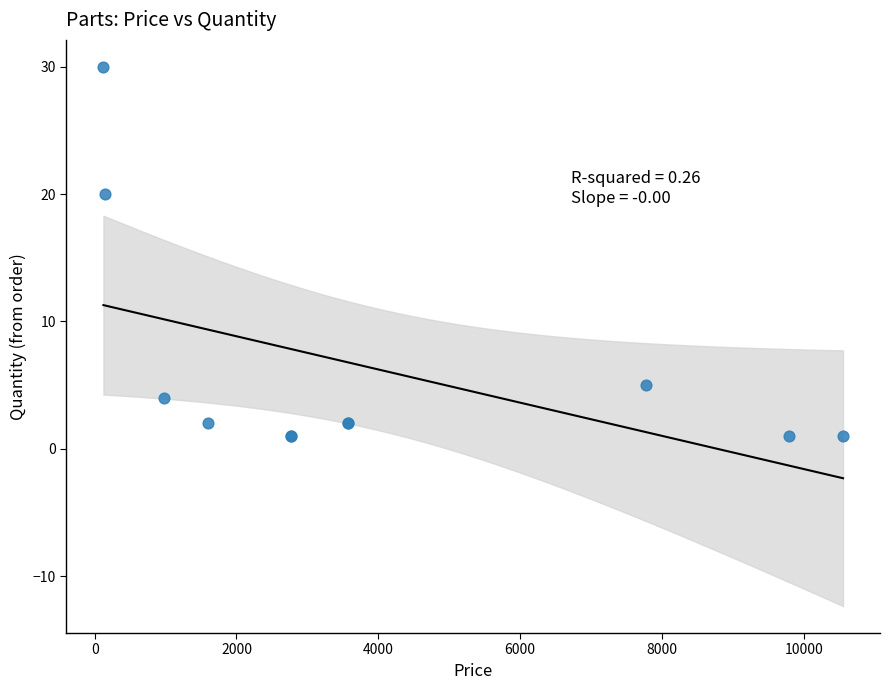

What Y value in the scatter plot is closest to 15?

20